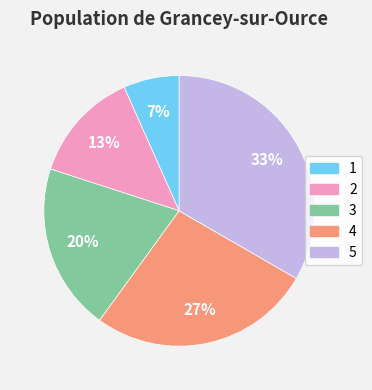

Rank the categories by value from lowest to highest.

1, 2, 3, 4, 5